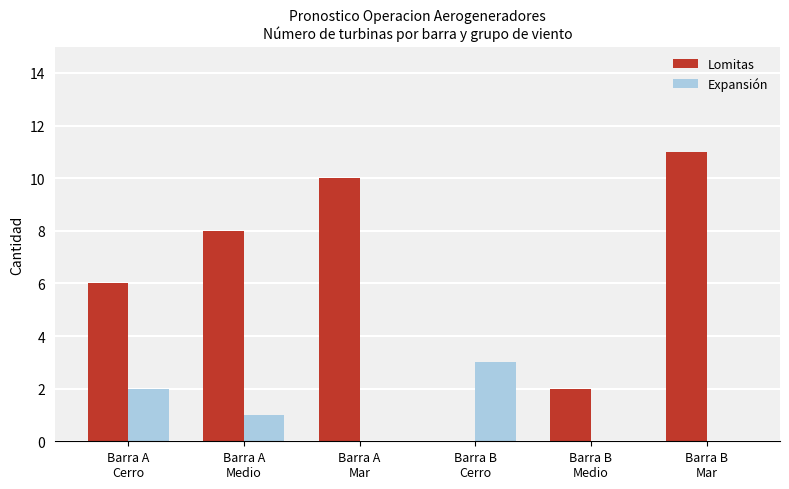

Is the value of Expansión at Barra B
Cerro greater than the value of Lomitas at Barra B
Mar?

No